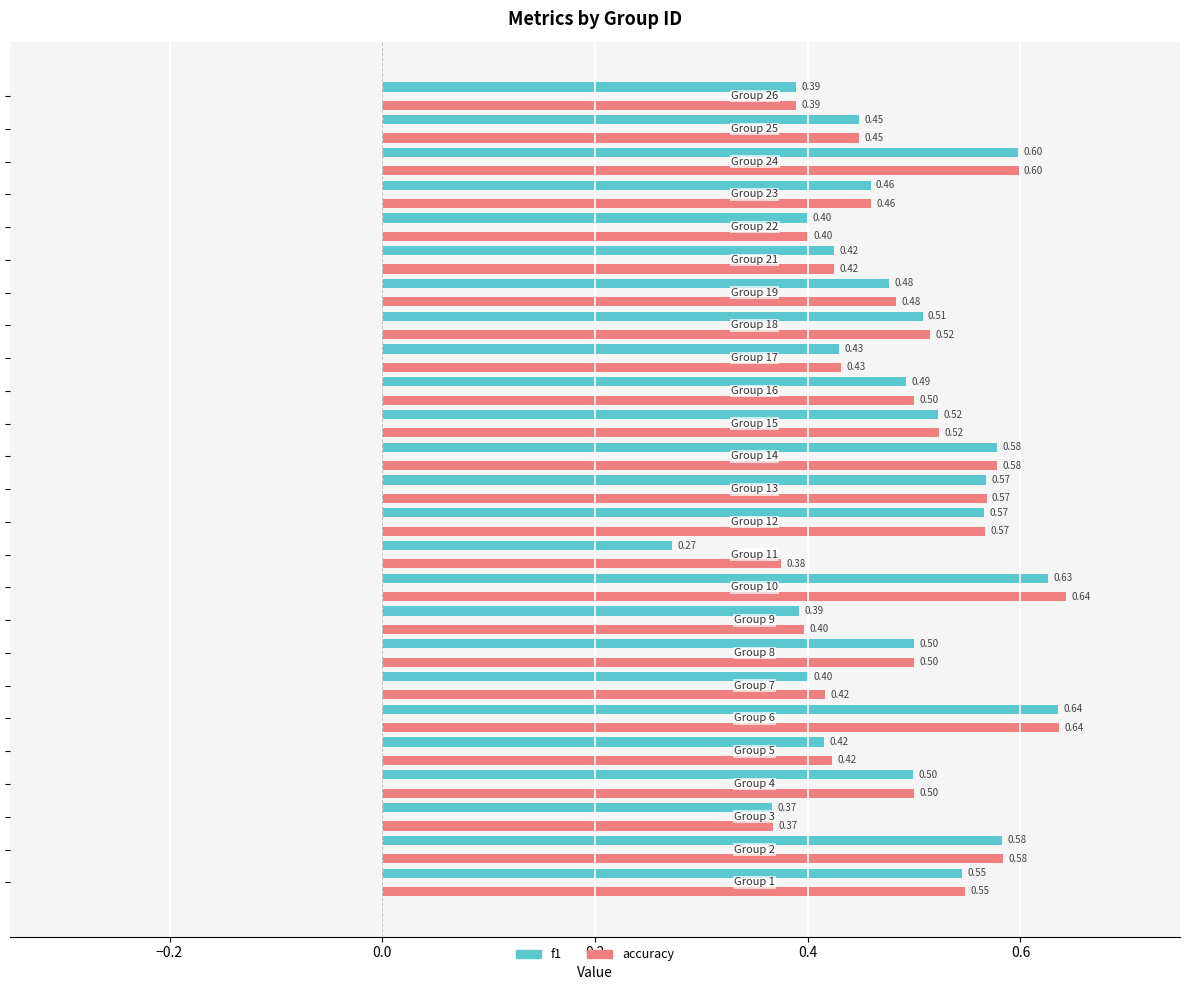

Which series has the largest total across all categories?

accuracy